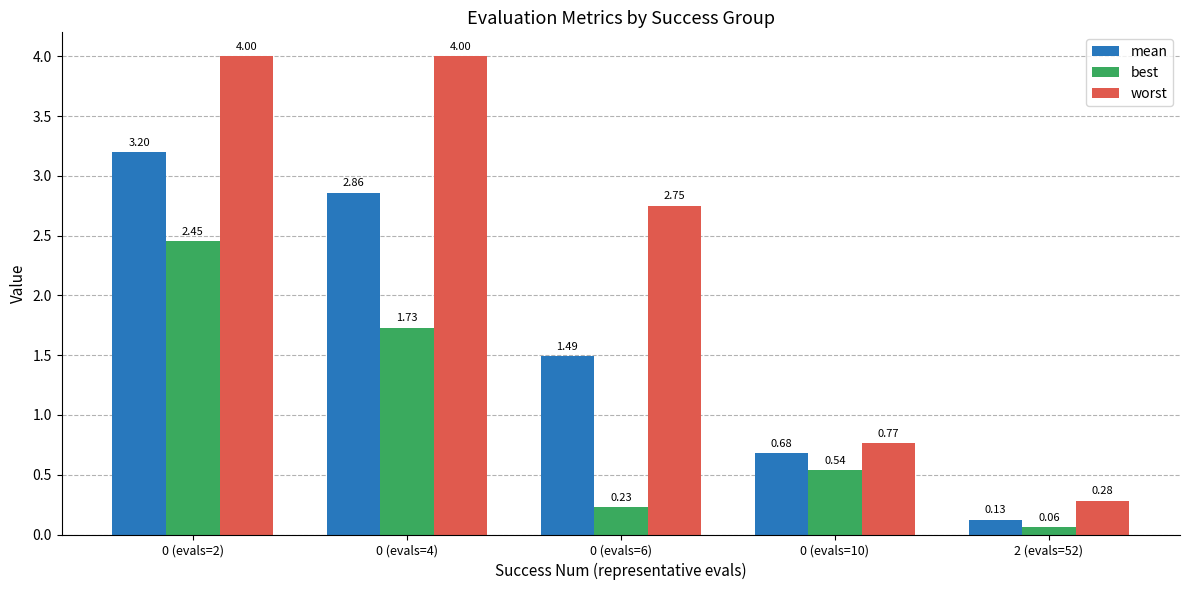

Which series has the widest spread of values?

worst